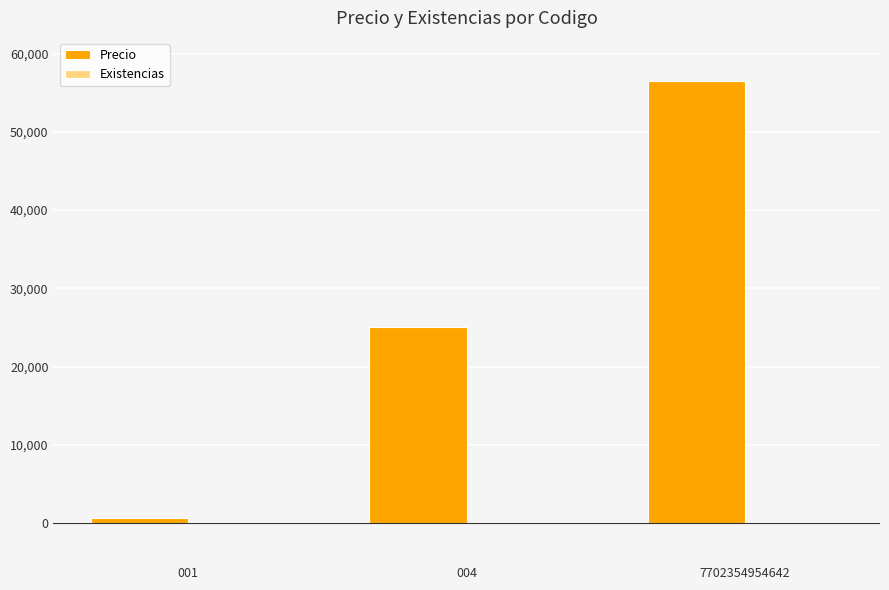

Rank the categories by value from lowest to highest.

001, 004, 7702354954642